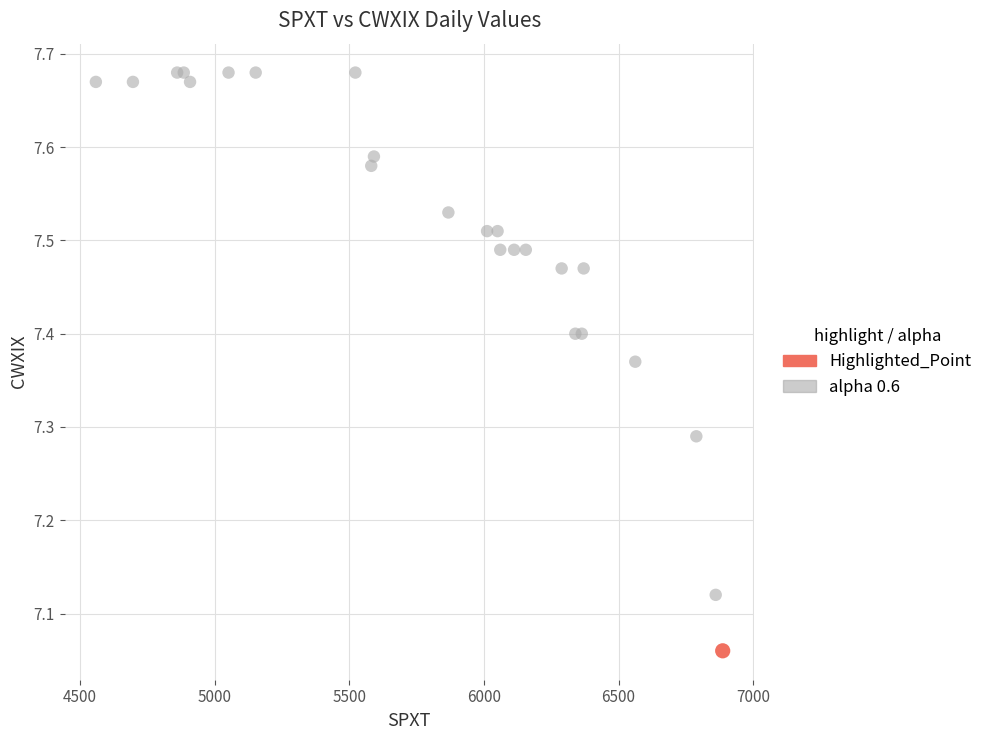

What are all the series names shown in the legend?

Highlighted_Point, alpha 0.6